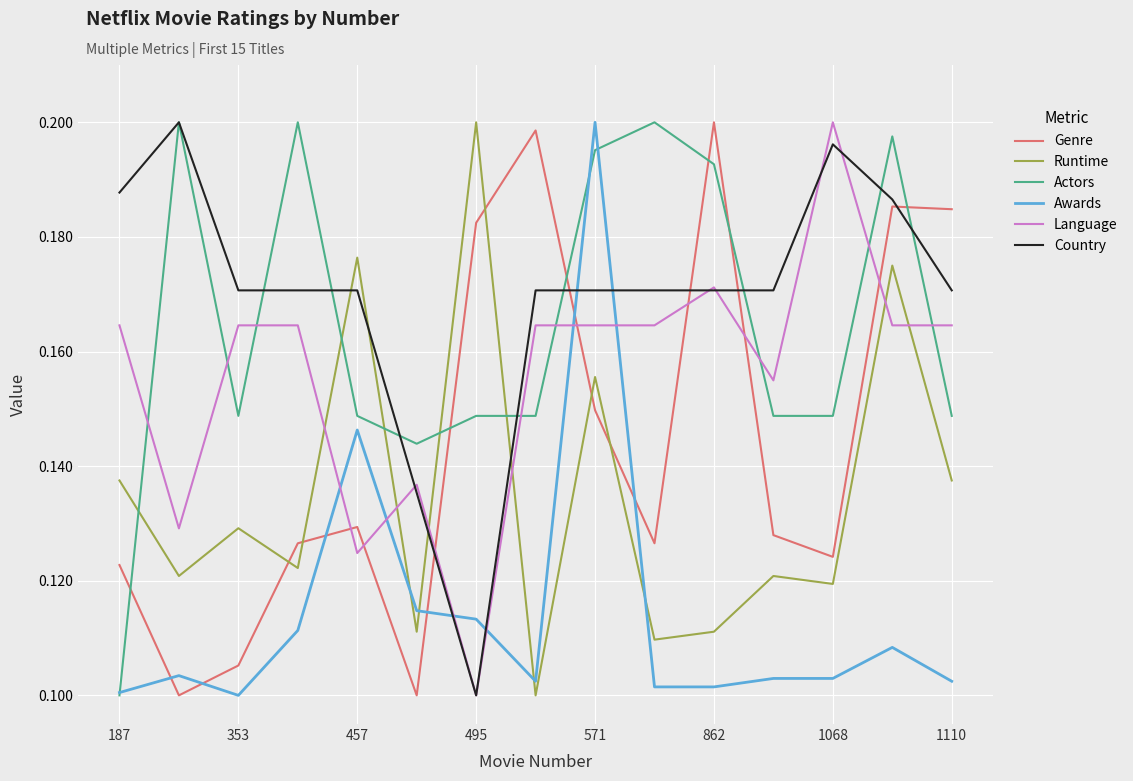

Which series has the largest total across all categories?

Country